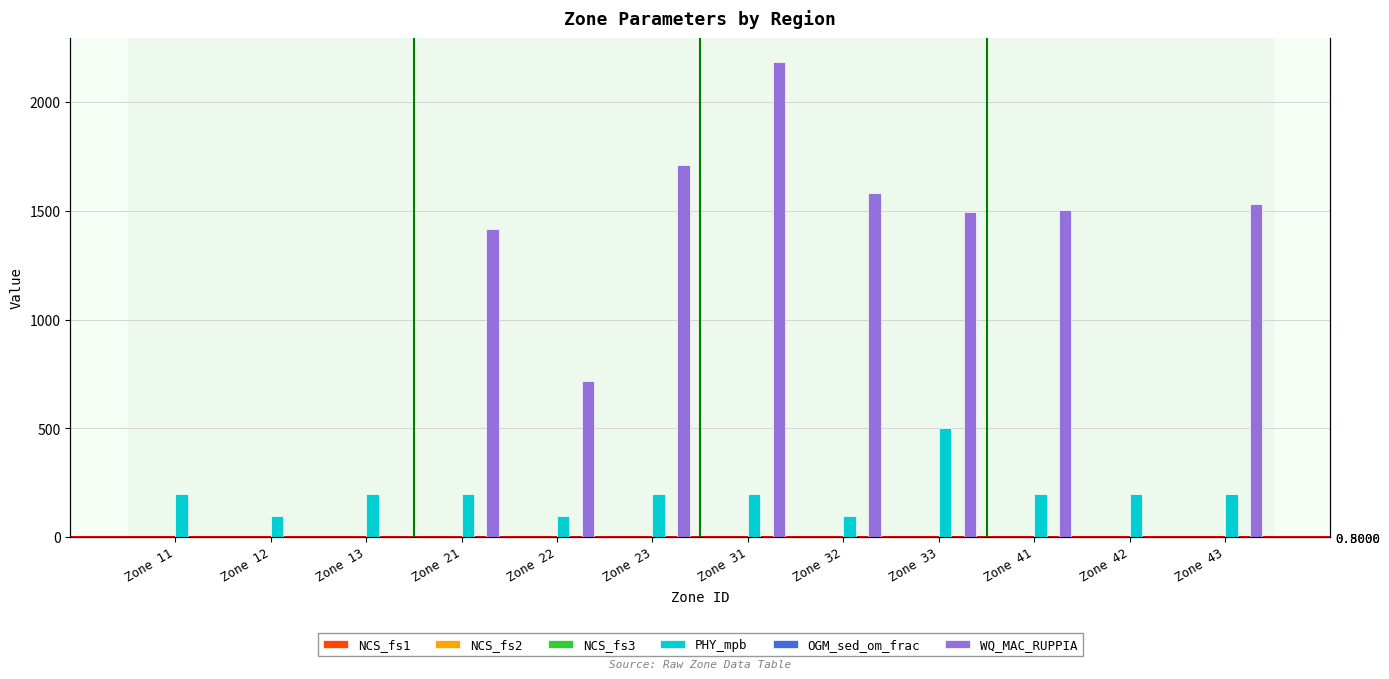

Which series has the largest total across all categories?

WQ_MAC_RUPPIA